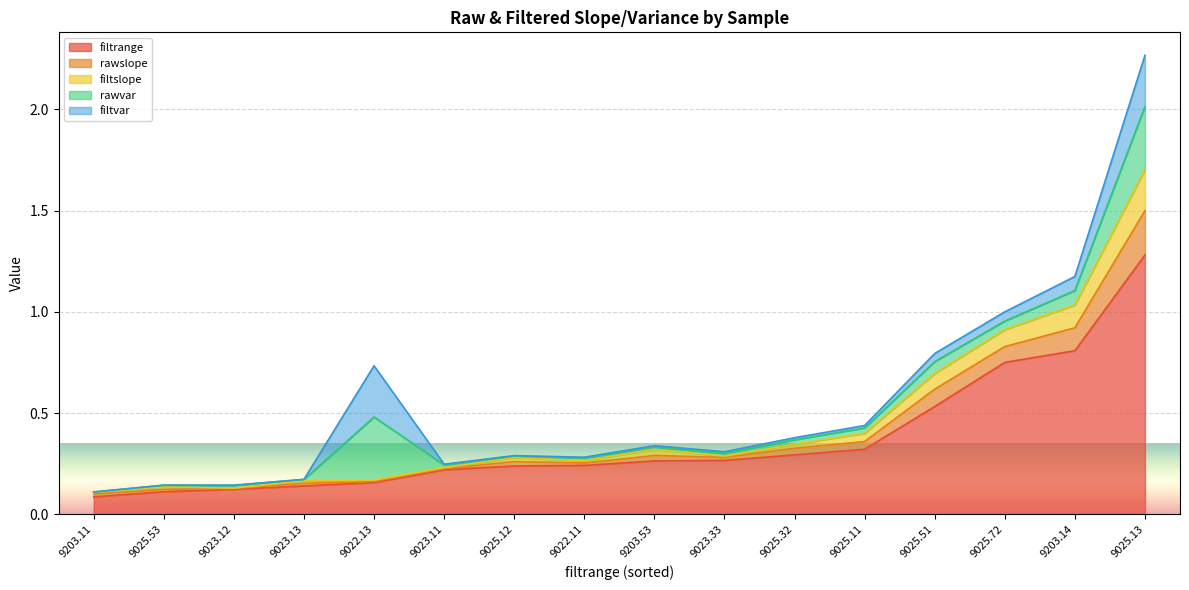

At which label is filtslope closest to 0?

9203.11